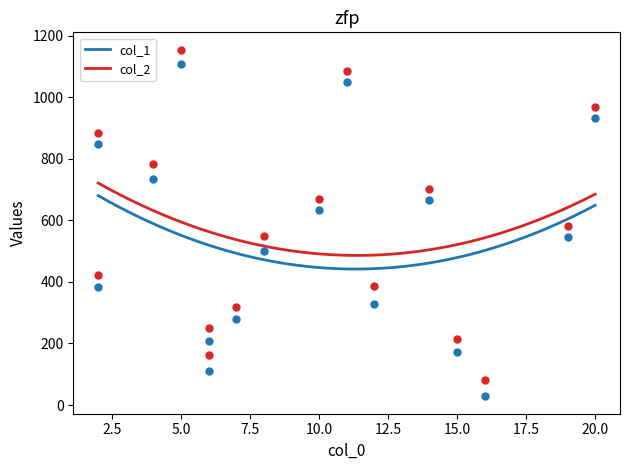

At which category is the sum across all series the highest?

5